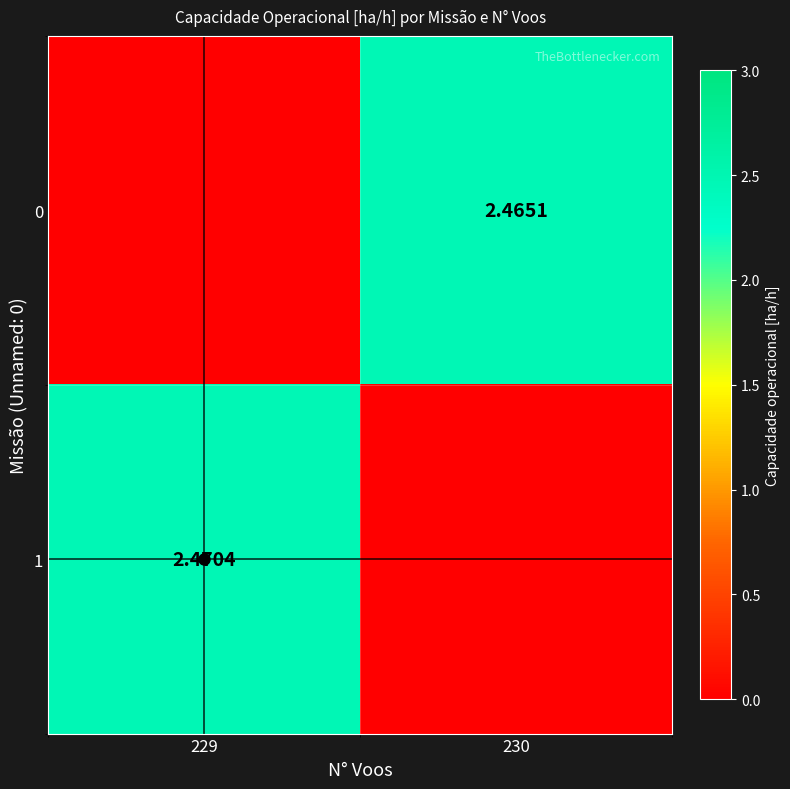

Which has a higher value, 230 or 229?

230